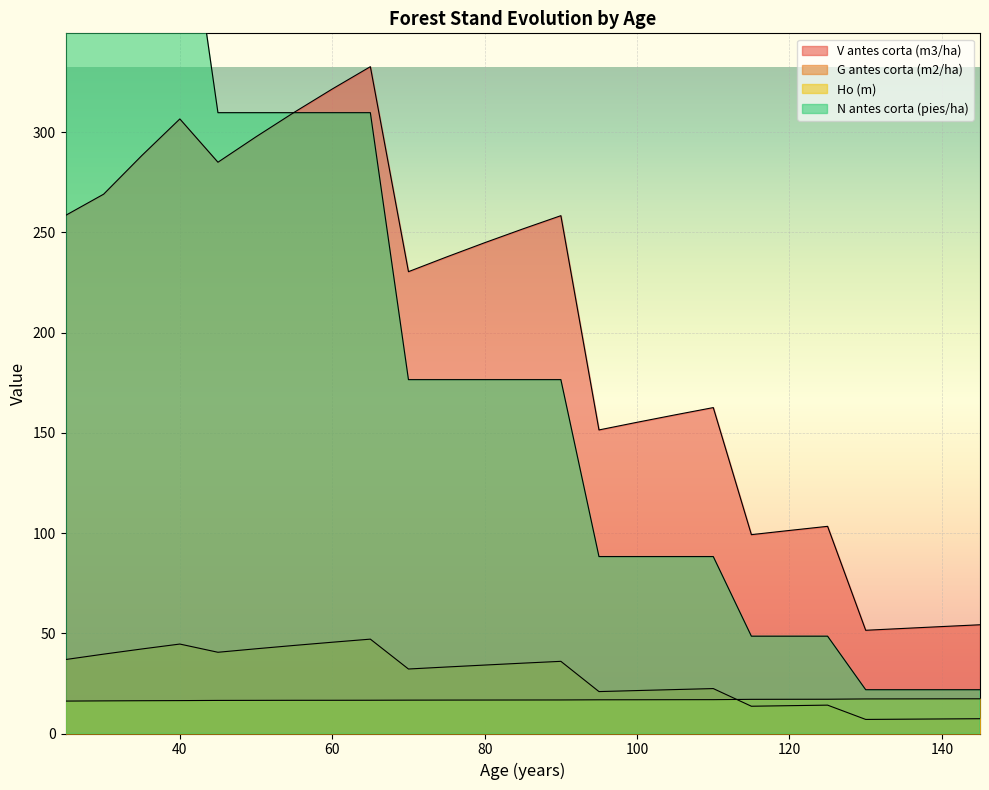

Is the value of Ho (m) at 130 greater than the value of G antes corta (m2/ha) at 30?

No